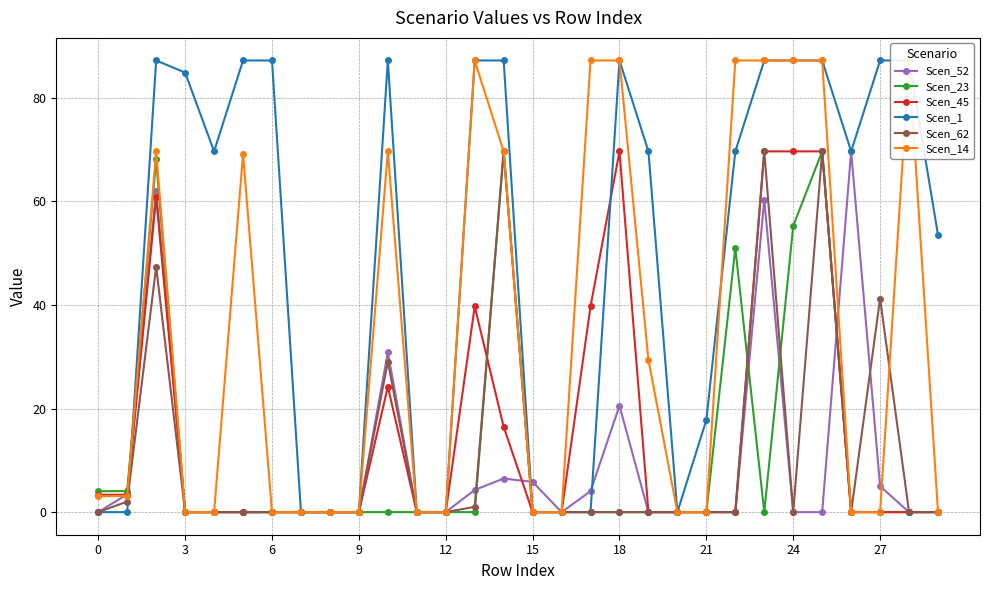

How many interior local peaks does the Scen_23 series have?

4